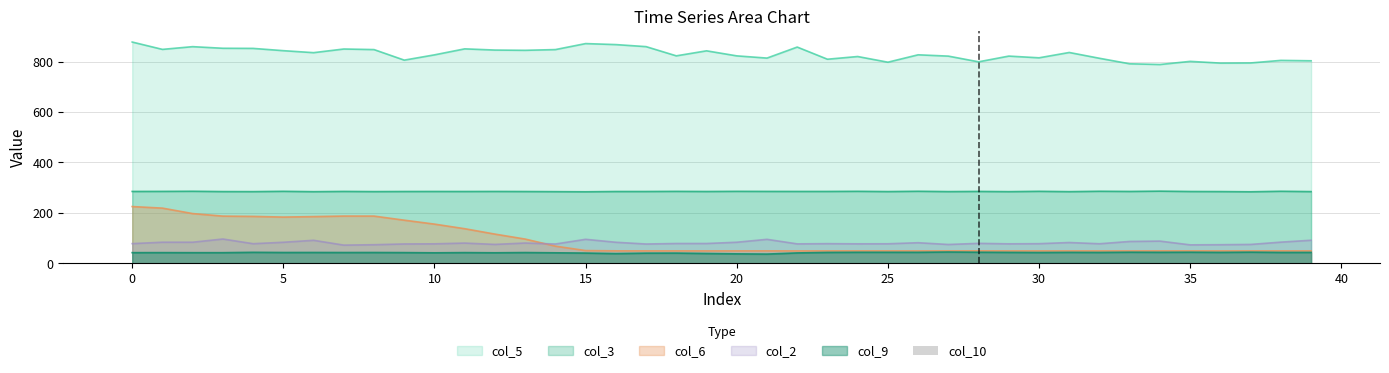

The col_5 series shows 241.8 at 25. True or false?

False